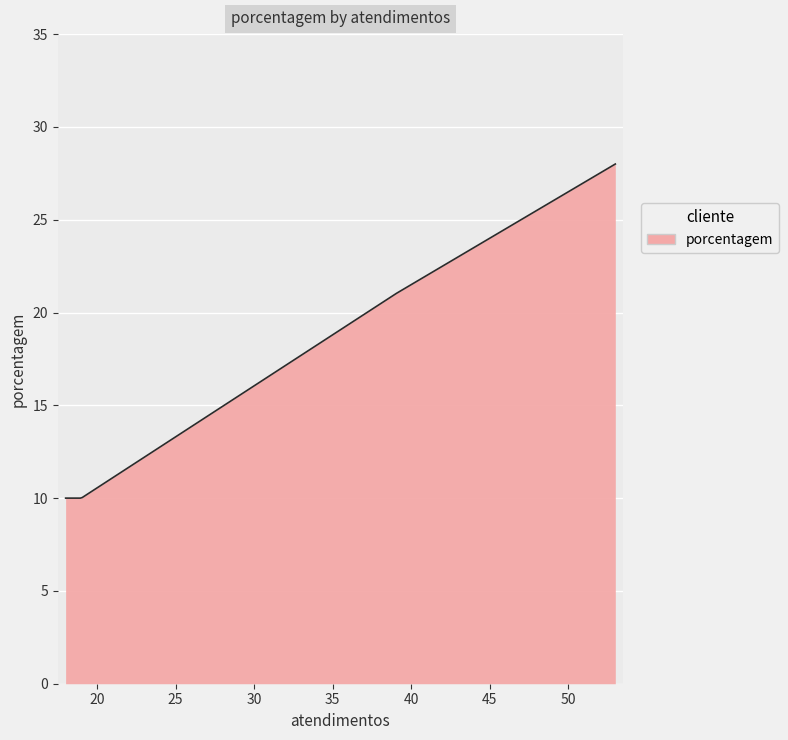

What is the maximum value shown in the chart?

28.0